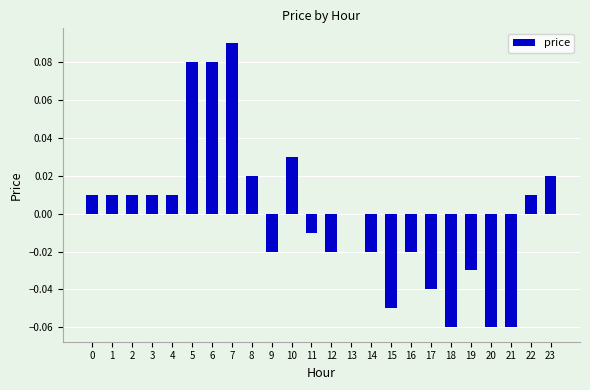

Which category has the highest value across all series?

7